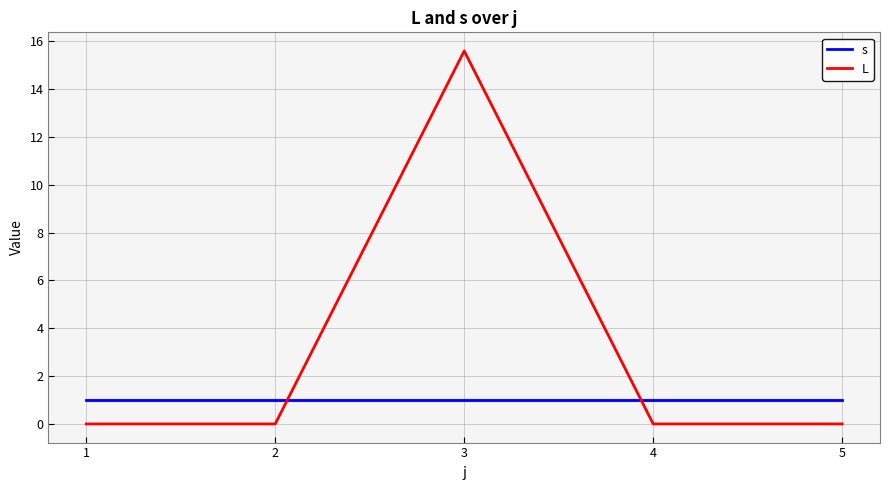

How many times do s and L cross each other?

2